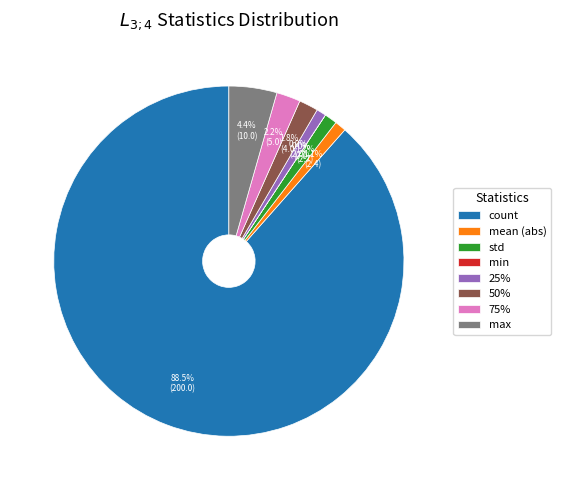

What percentage is the max slice, to the nearest percent?

4%